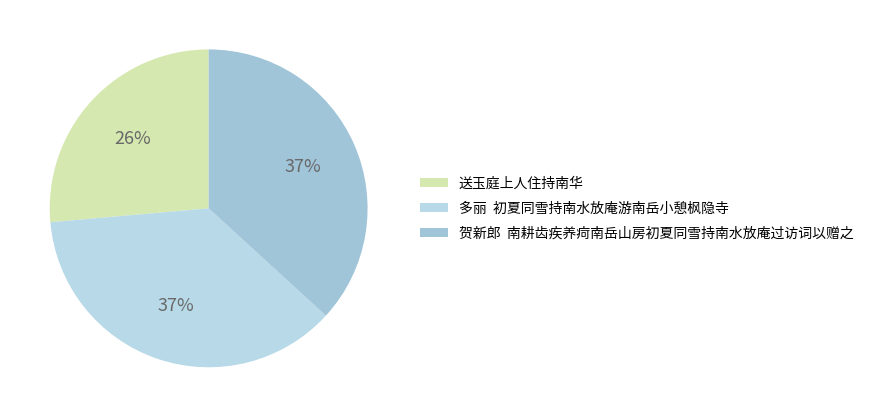

Which category has the smallest portion of the pie?

送玉庭上人住持南华